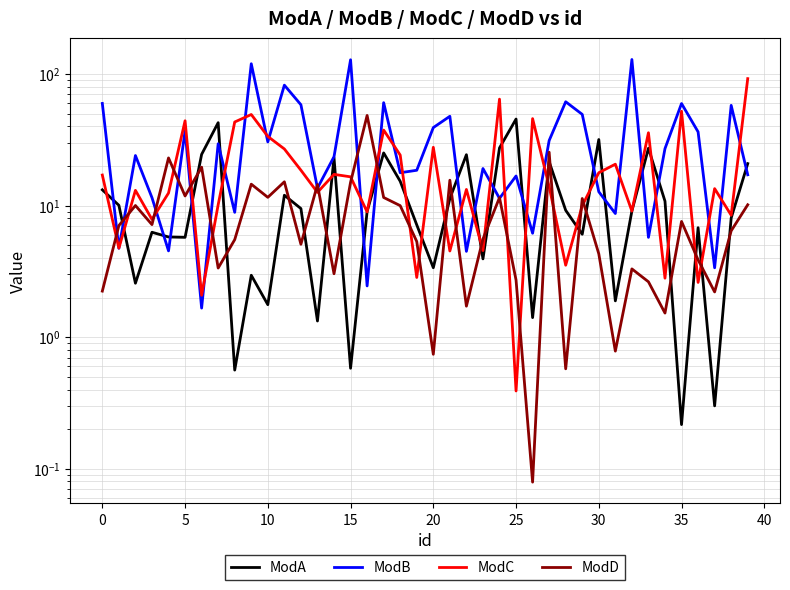

What is the label of the 2nd point from the right?

38